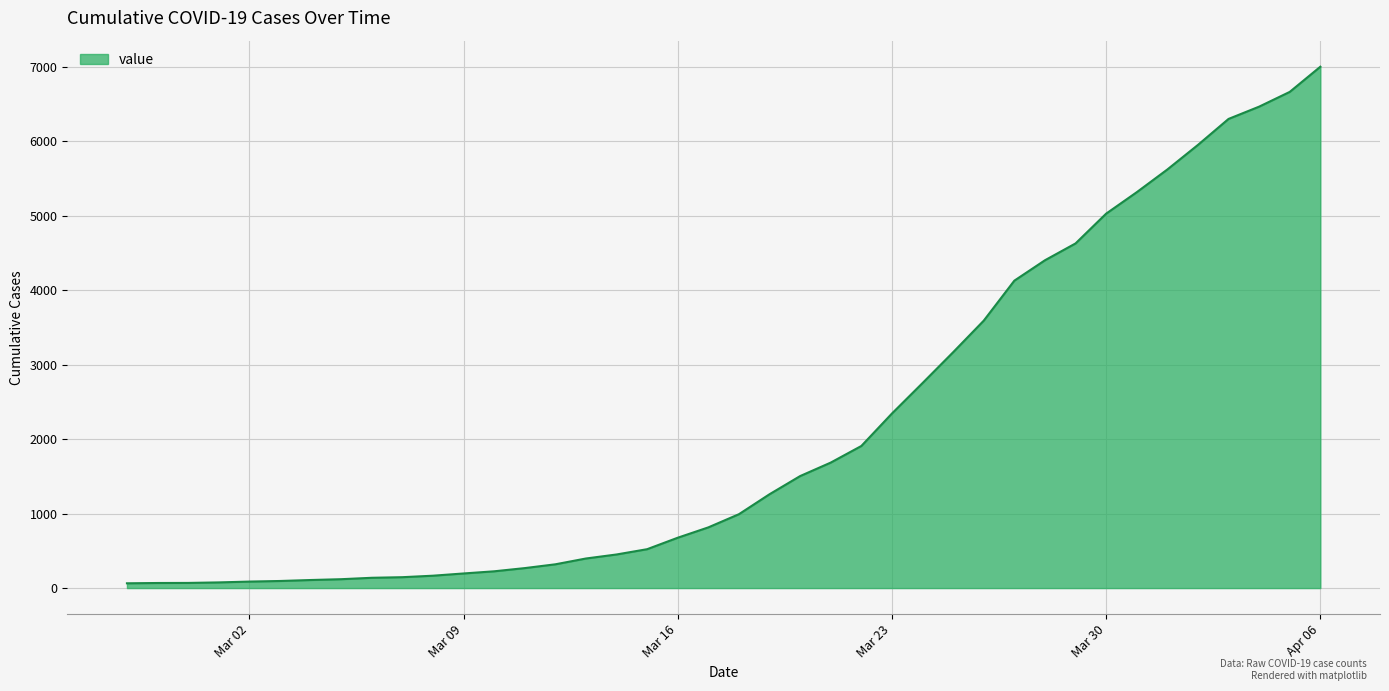

What is the greatest value displayed?

7001